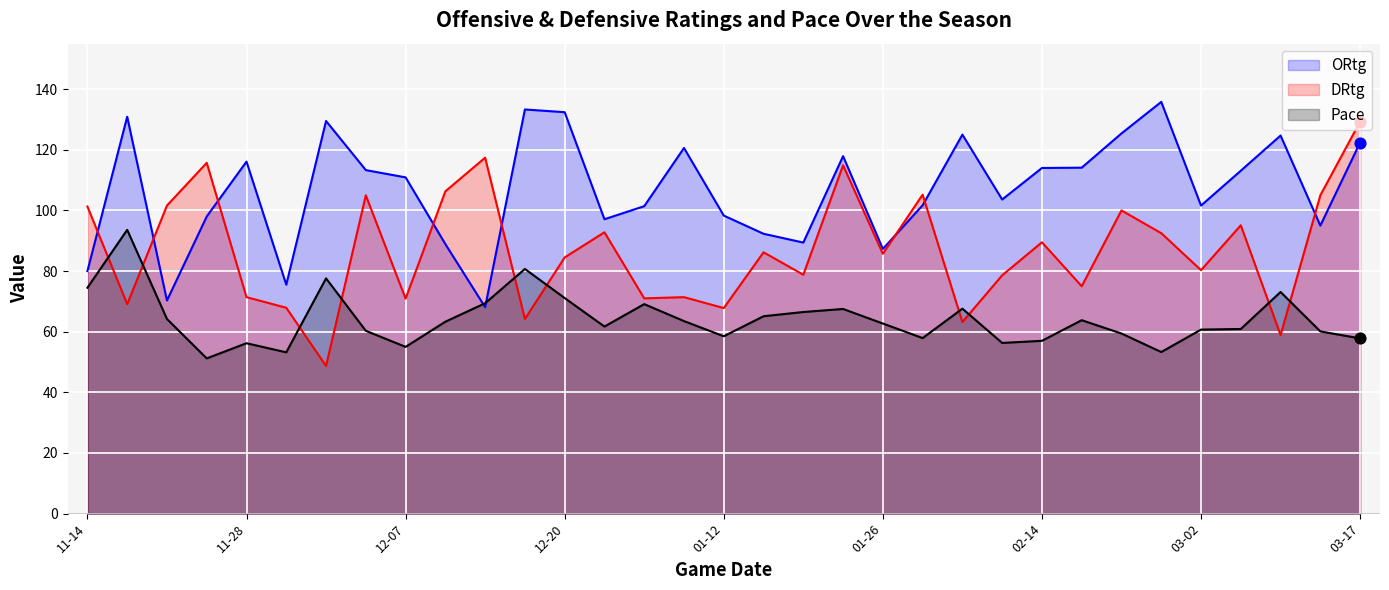

At how many categories does at least one series exceed 131?

3